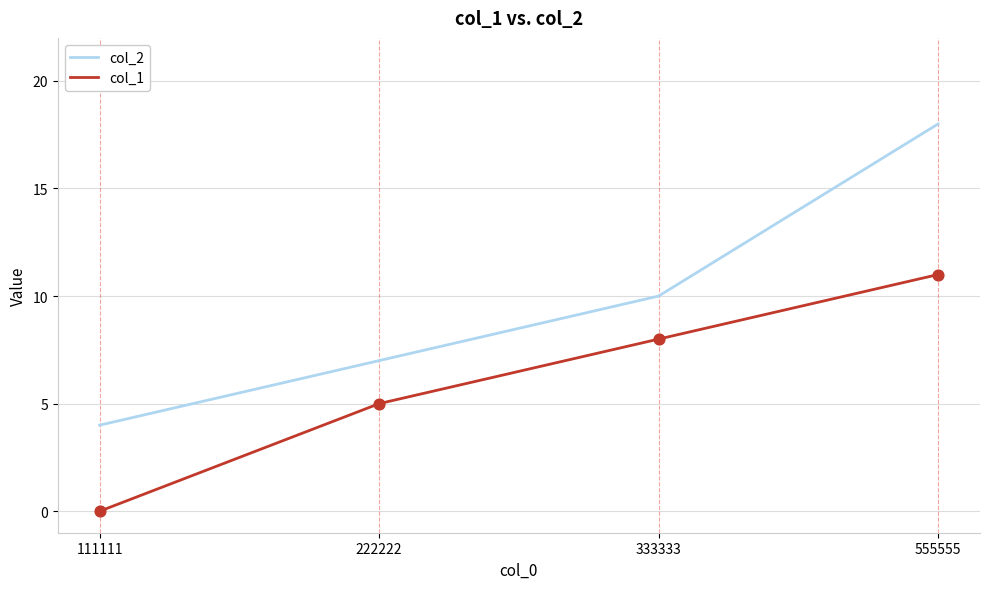

Is the value of col_2 at 555555 greater than the value of col_1 at 333333?

Yes